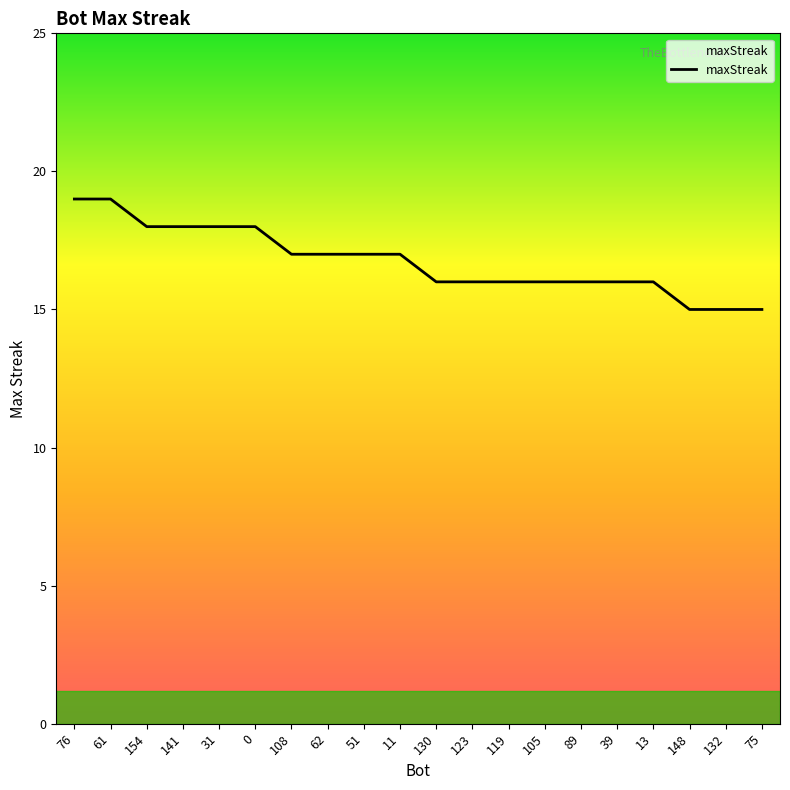

What position from the left is 130?

11